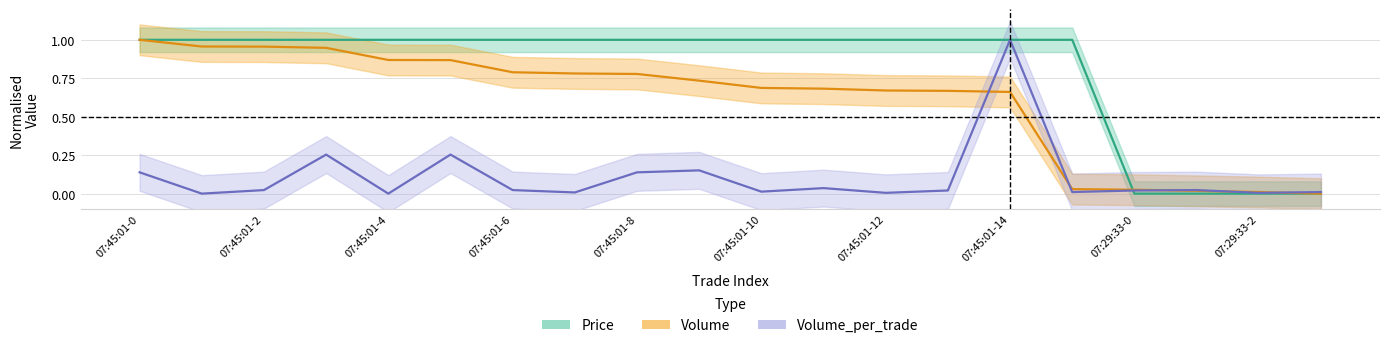

True or false: Volume has more than 0 points higher than both neighbors.

False